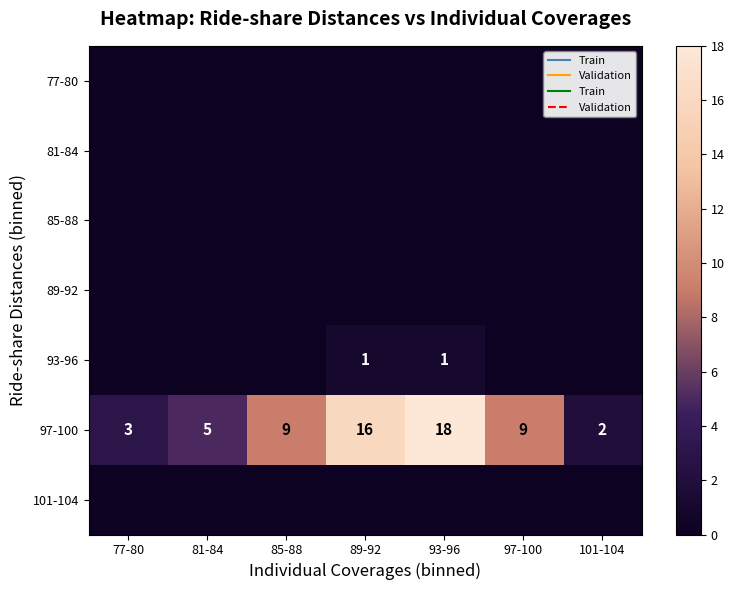

The value of 97-100 at 85-88 is 6. True or false?

False